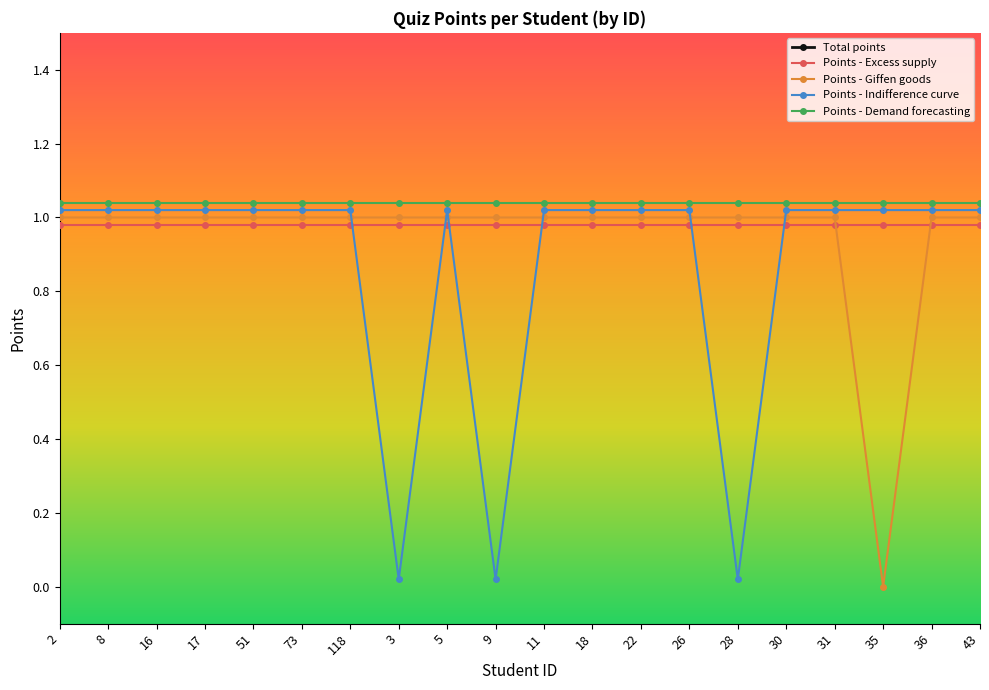

Which has a higher value, 35 or 73?

73